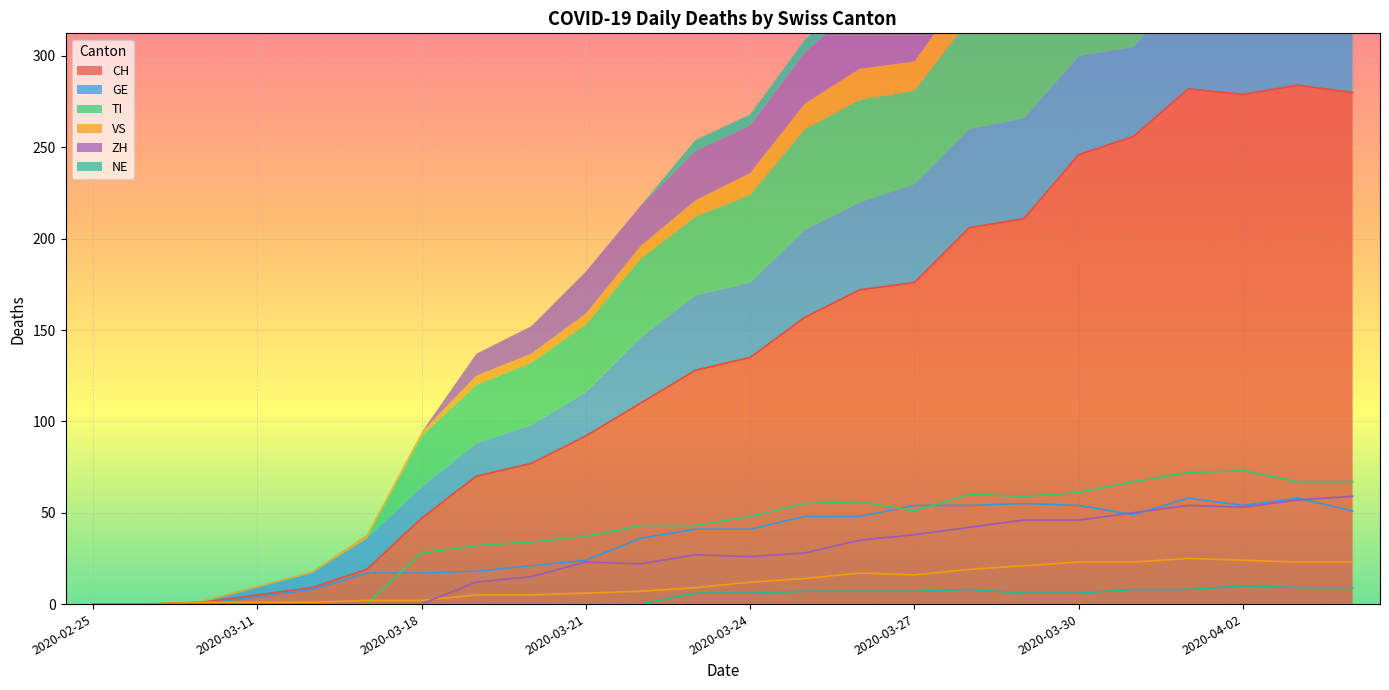

How many interior local peaks does the GE series have?

3